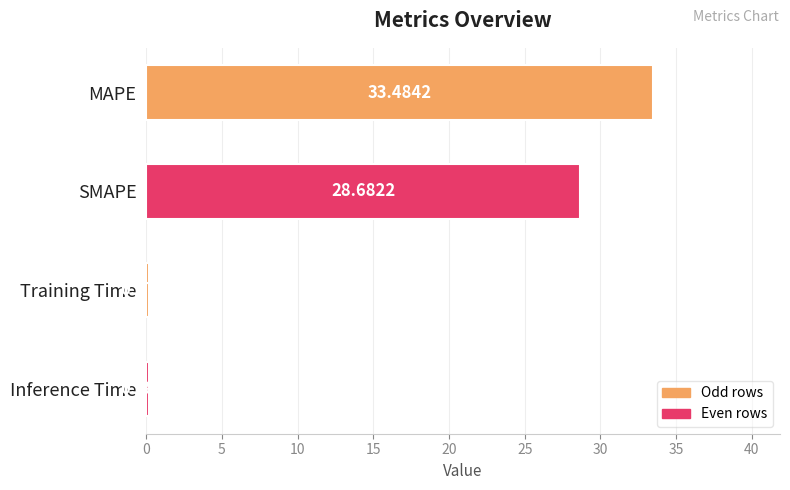

Rank the categories by value from highest to lowest.

MAPE, SMAPE, Inference Time, Training Time